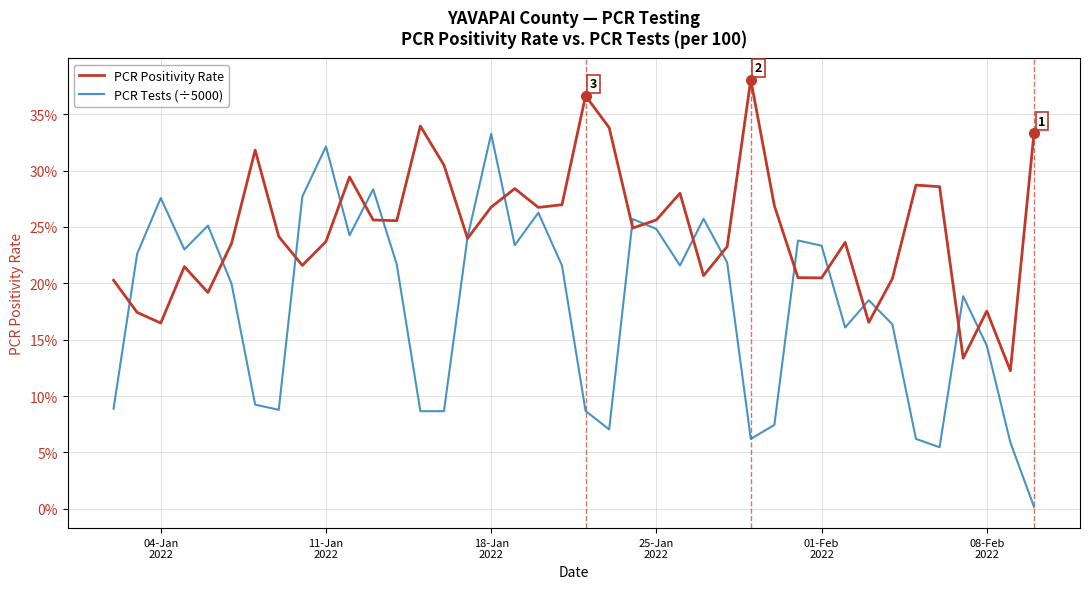

At which category is the sum across all series the highest?

18-Jan 2022